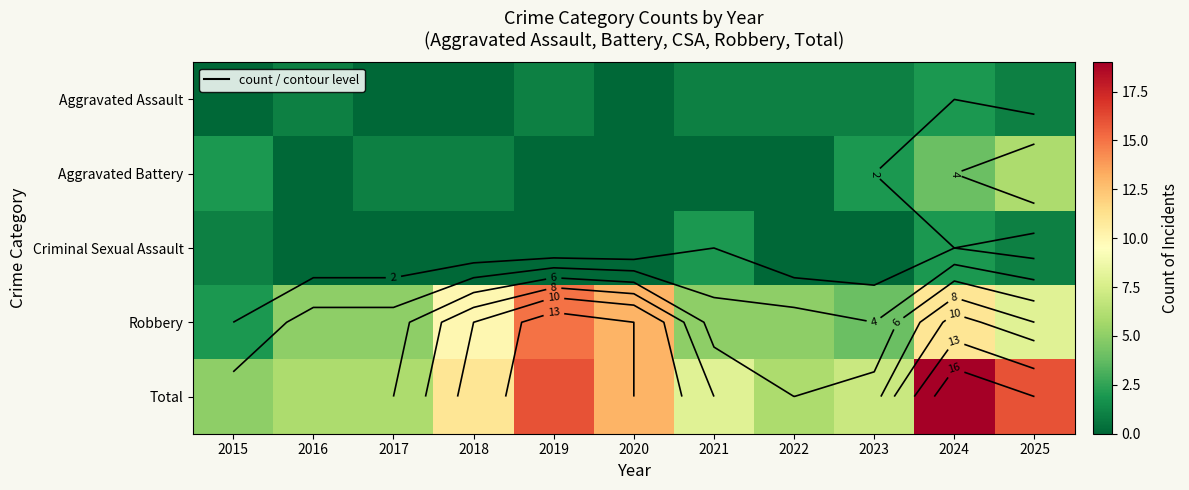

What is the sum of all Aggravated Assault values?

8